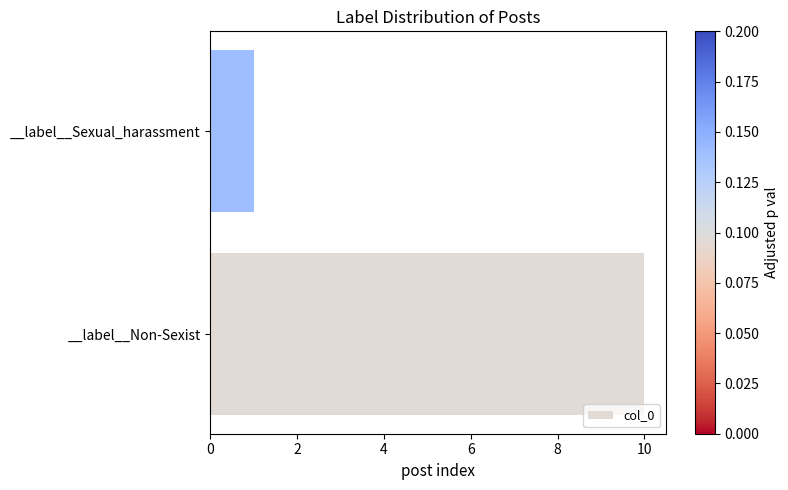

Rank the categories by value from lowest to highest.

__label__Sexual_harassment, __label__Non-Sexist